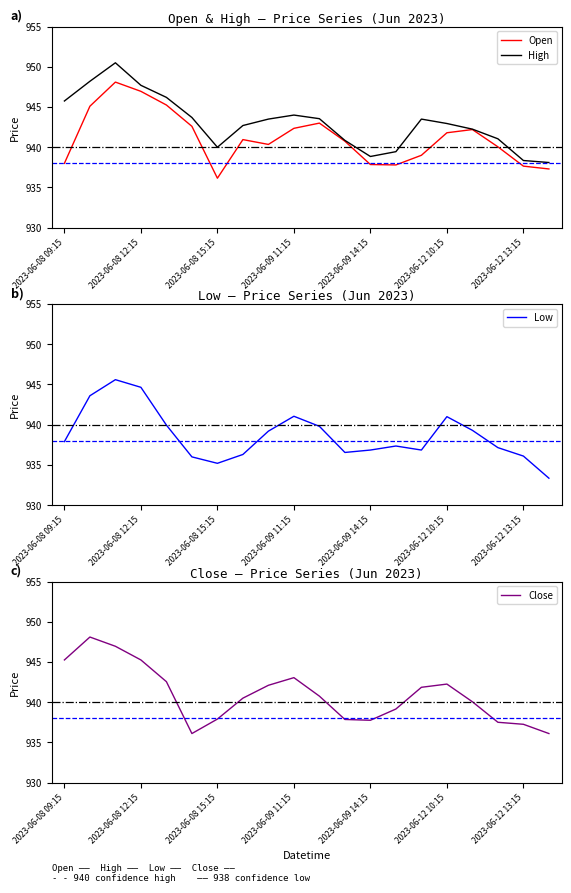

How many lines are shown in the chart?

4